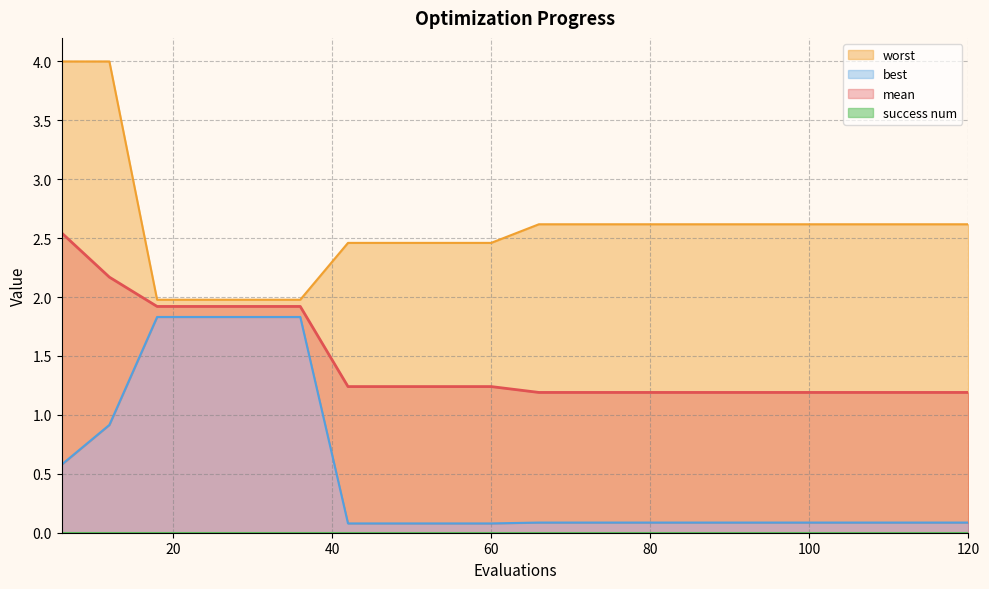

What is the lowest value of the mean series?

1.2